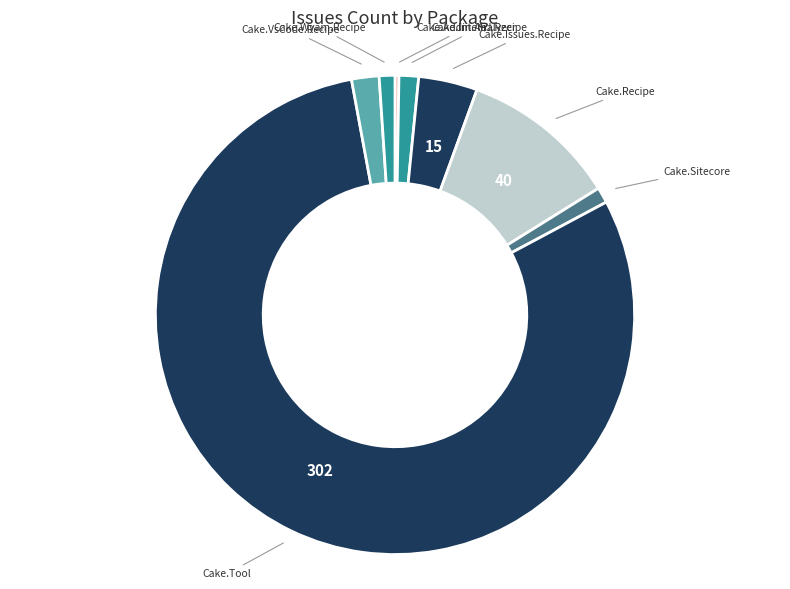

Is the sum of Cake.Sitecore and Cake.Recipe greater than half?

No